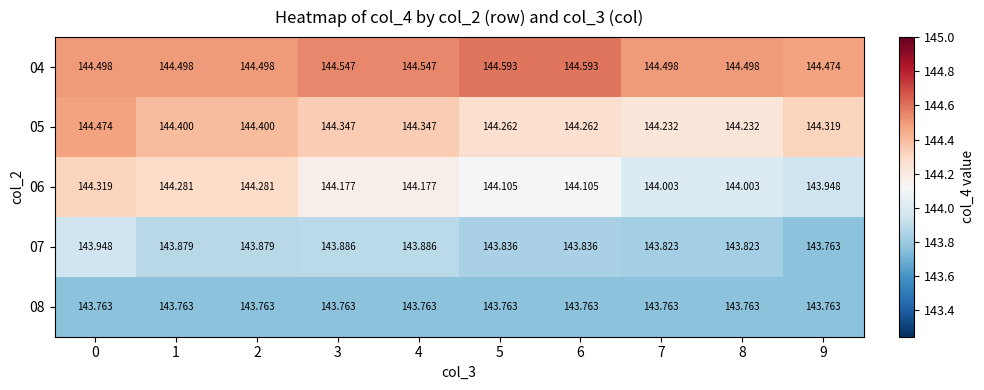

Is the value of 07 at 2 greater than the value of 06 at 6?

No